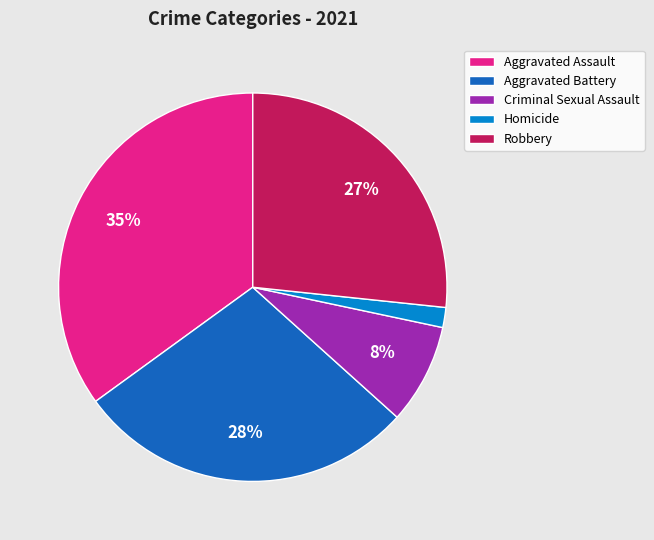

True or false: Aggravated Assault accounts for 35% of the total.

True